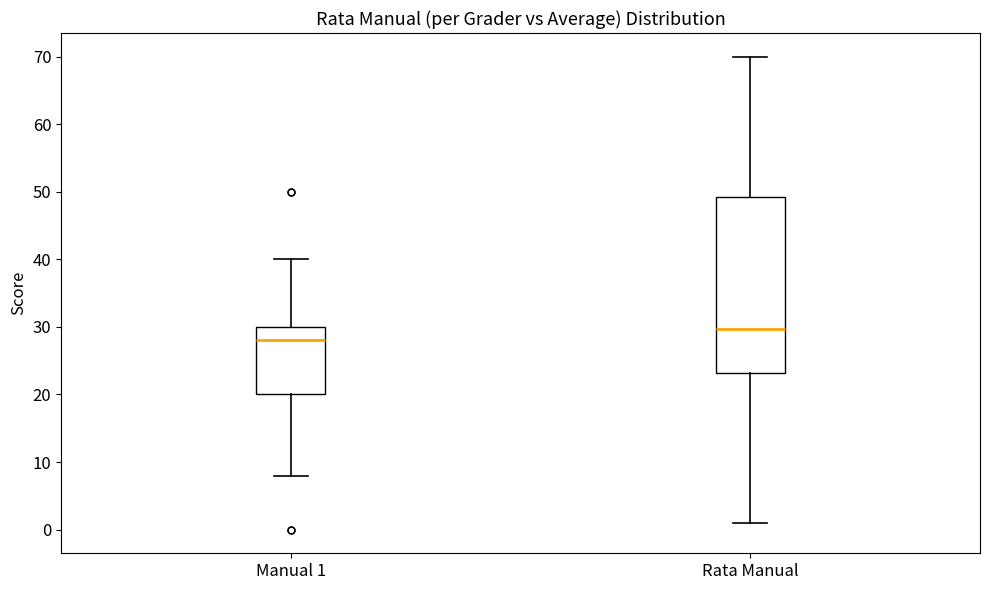

Which box's median line is the highest?

Rata Manual